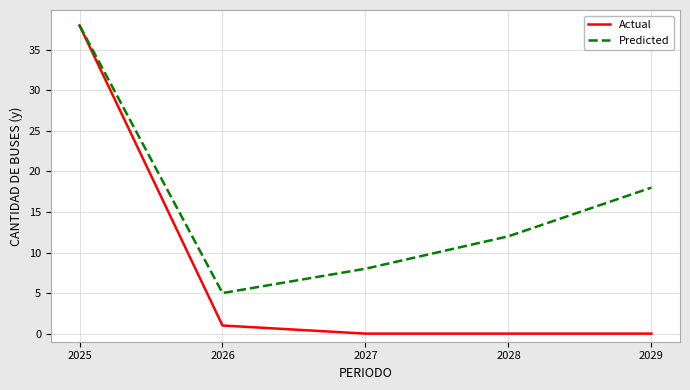

Is it true that Predicted equals 18 at 2029?

True